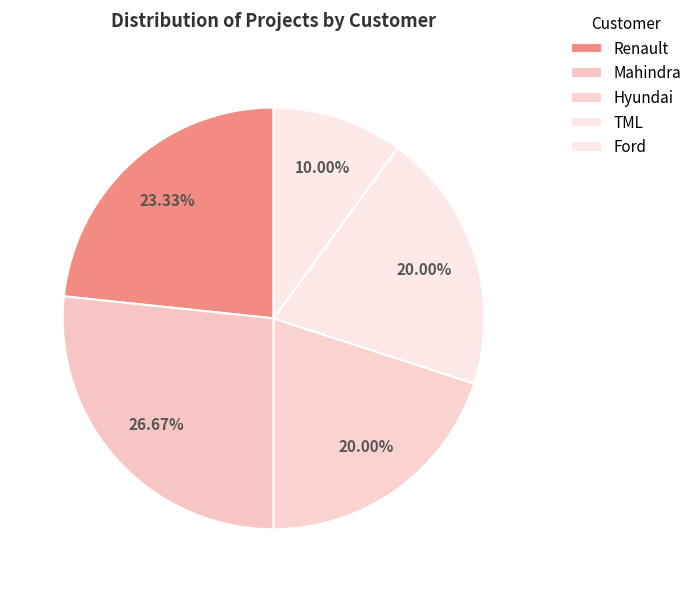

Count the number of slices in the pie.

5